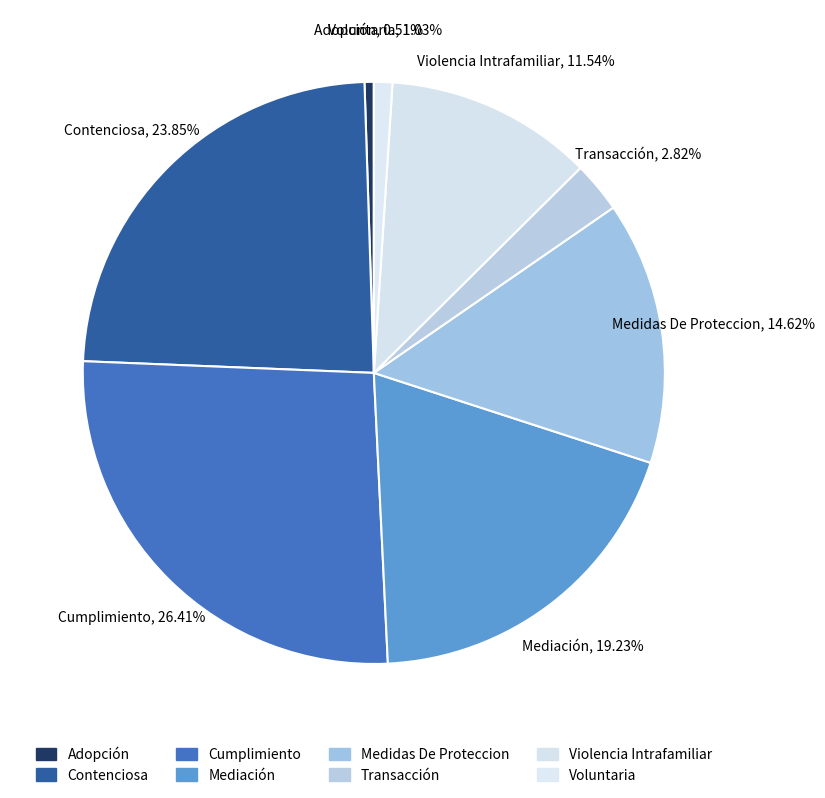

Does any single category account for the majority?

No